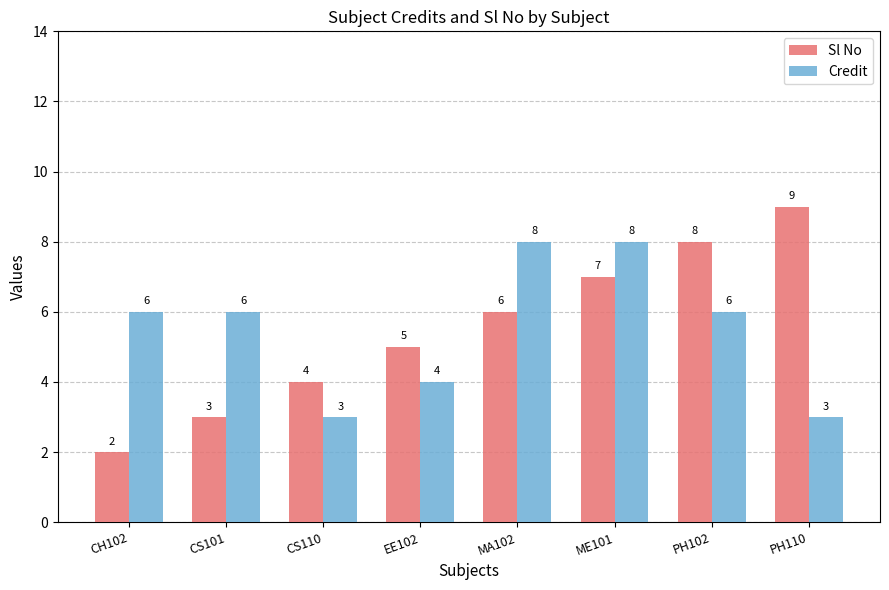

How many bars are there in total?

16